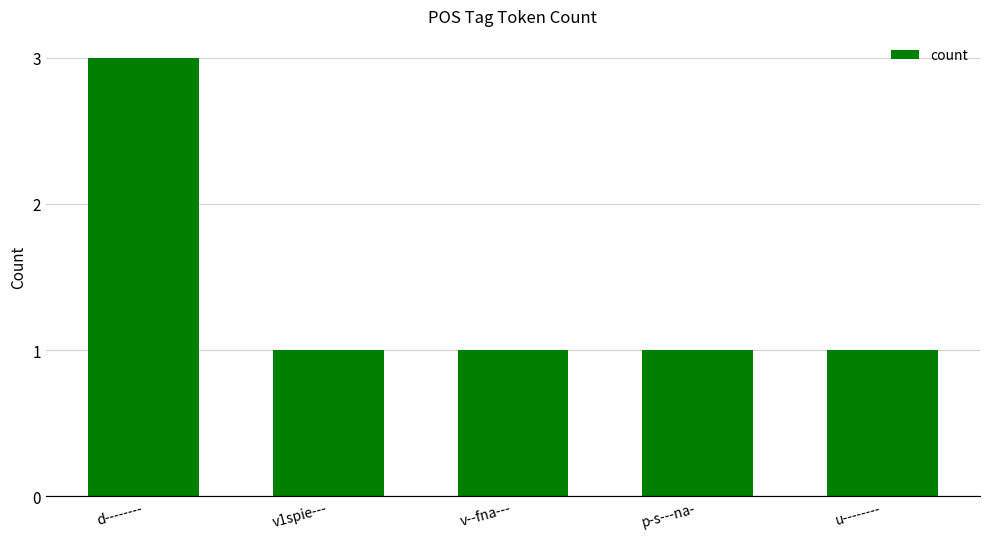

How many series are shown in this chart?

1